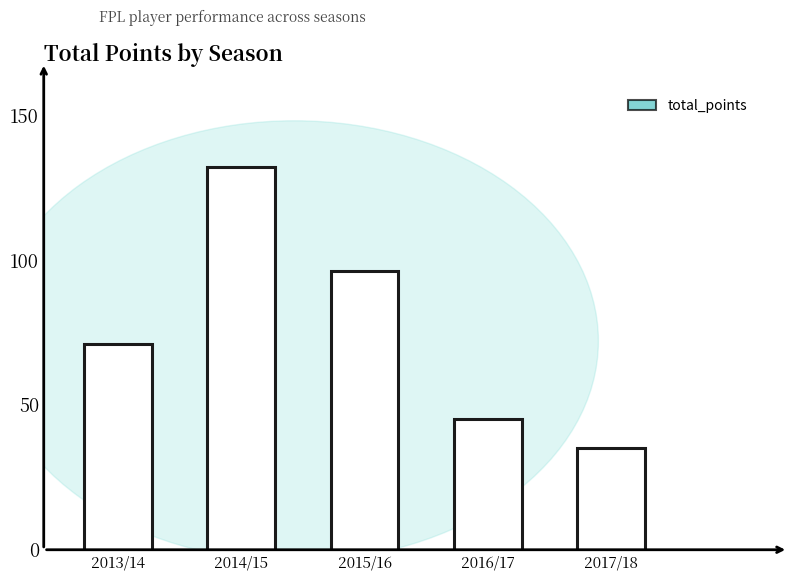

The value at 2016/17 is 45. True or false?

True